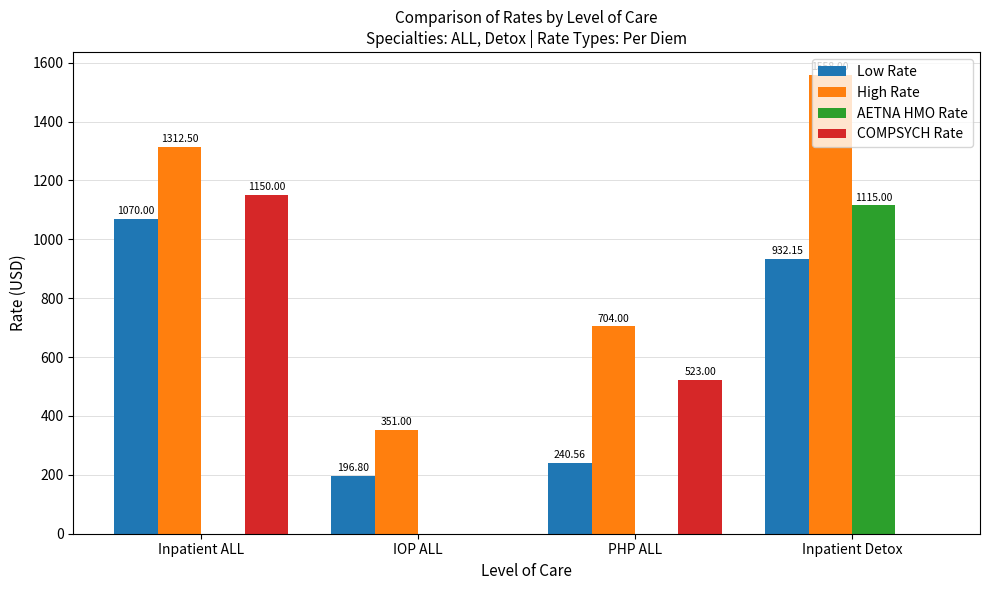

Are the bars horizontal?

No